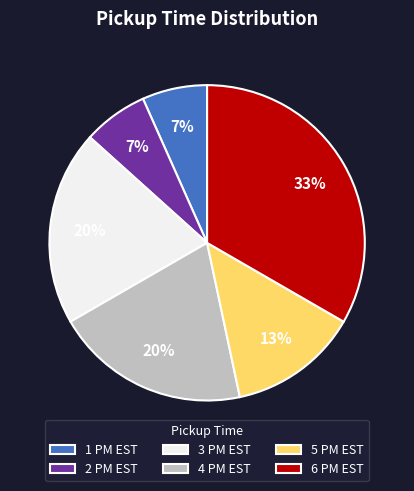

To the nearest percent, what percentage of the pie is 6 PM EST?

33%